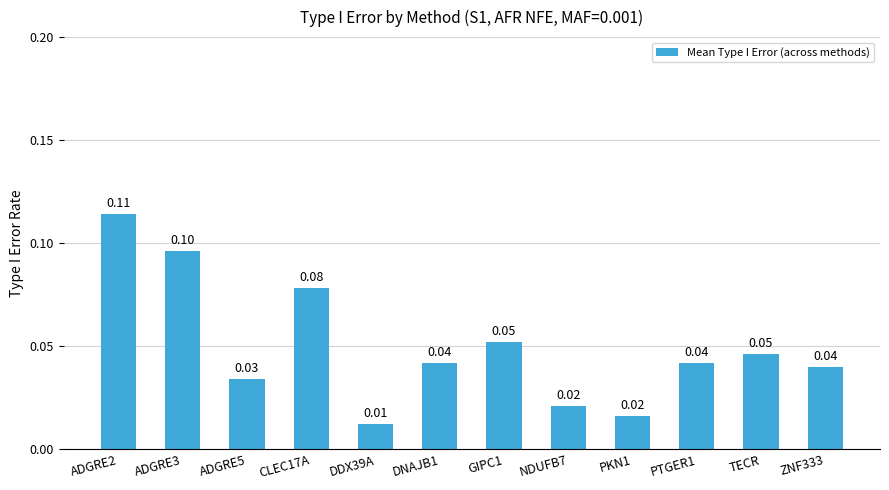

Which category has the highest value across all series?

ADGRE2